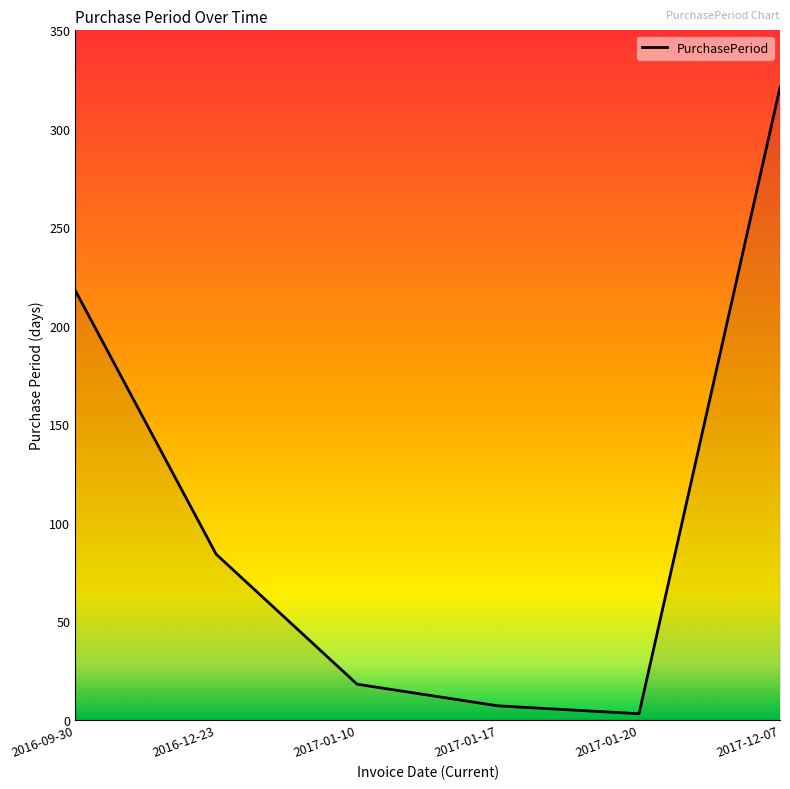

Is this an area chart (filled region under the line)?

No